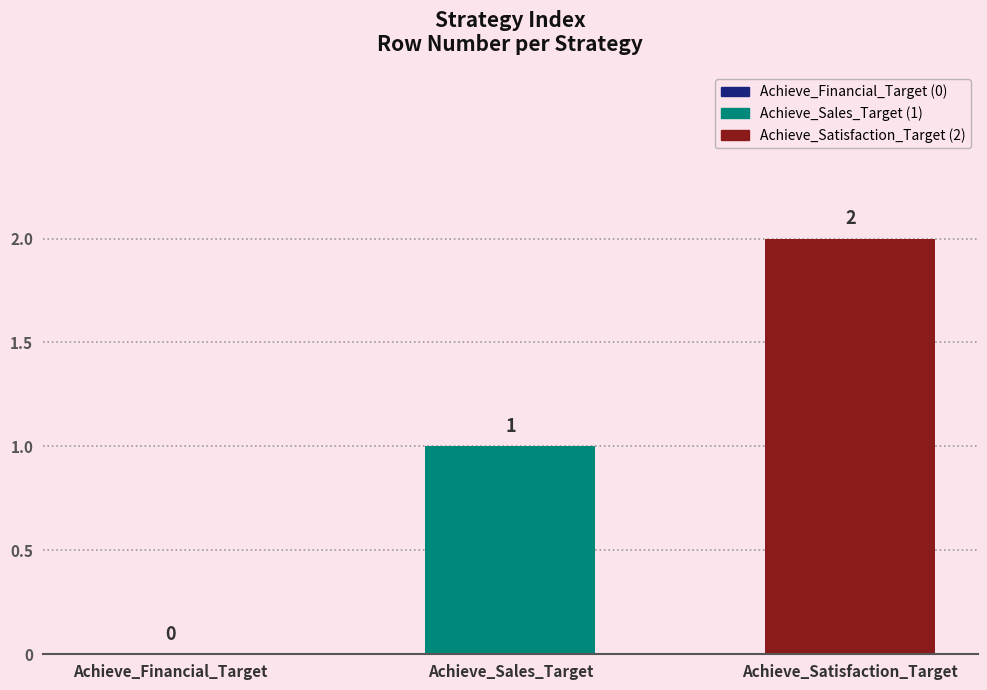

The value at Achieve_Satisfaction_Target is 2. True or false?

True